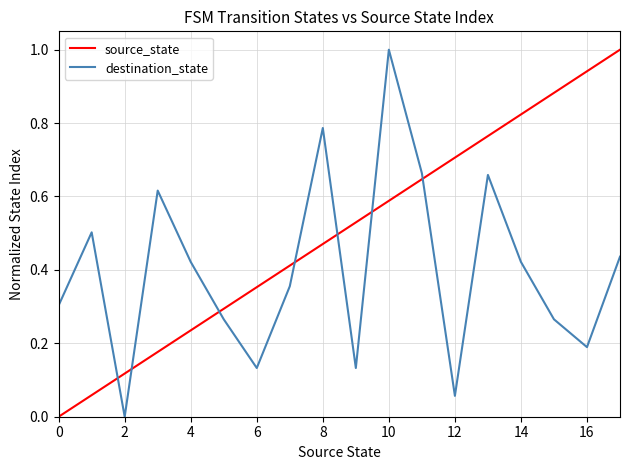

What is the greatest value displayed?

1.0